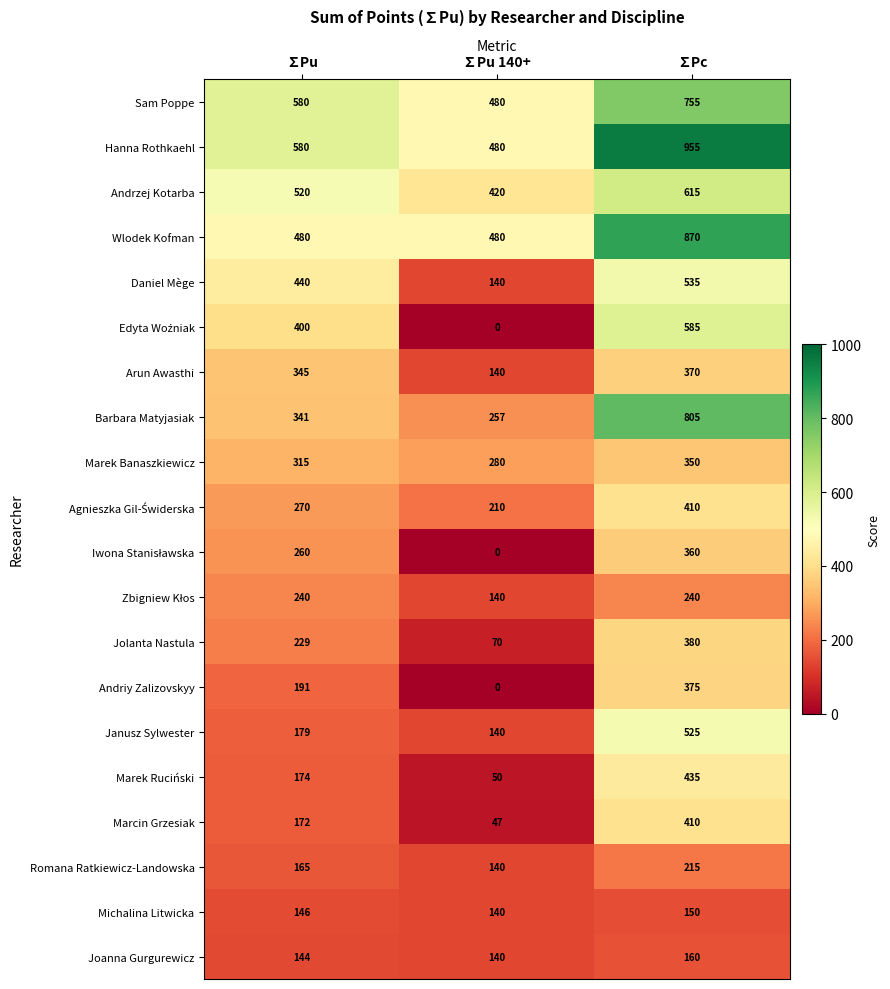

Count the Wlodek Kofman values in the range 480 to 870.

3